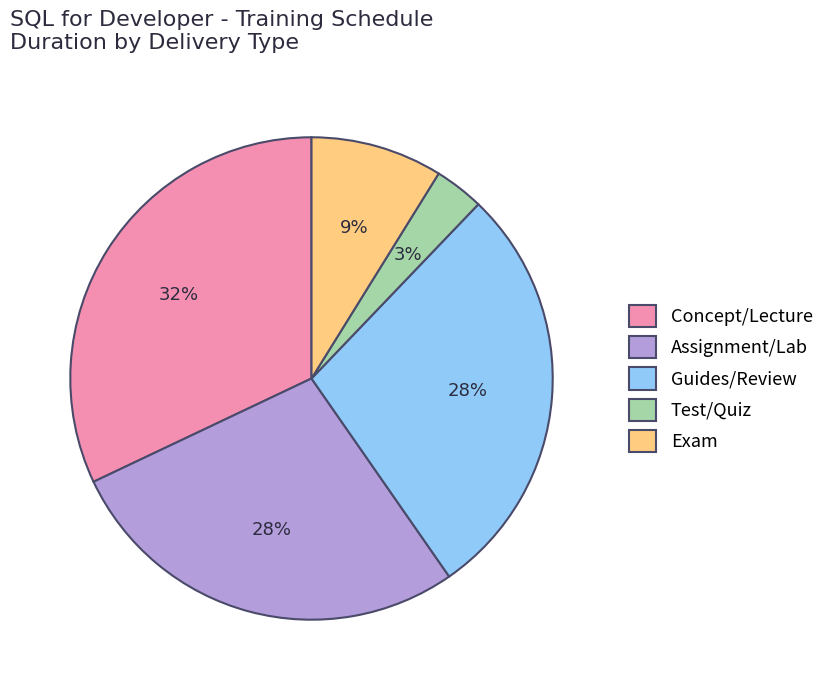

Count the number of slices in the pie.

5